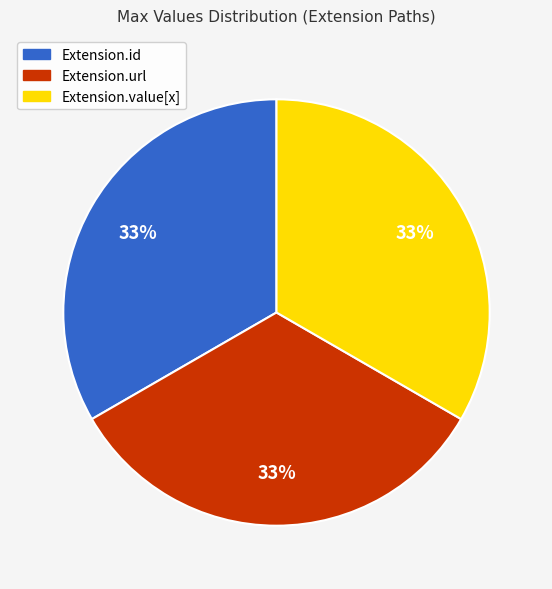

To the nearest percent, what percentage of the pie is Extension.value[x]?

33%